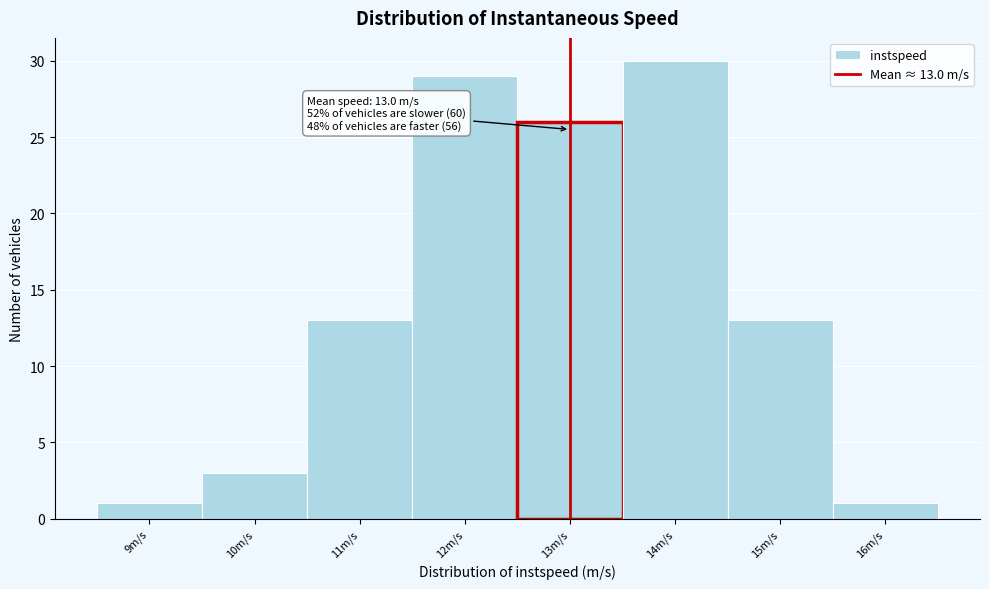

Over which range of the x-axis is the bar tallest?

13.5 to 14.5